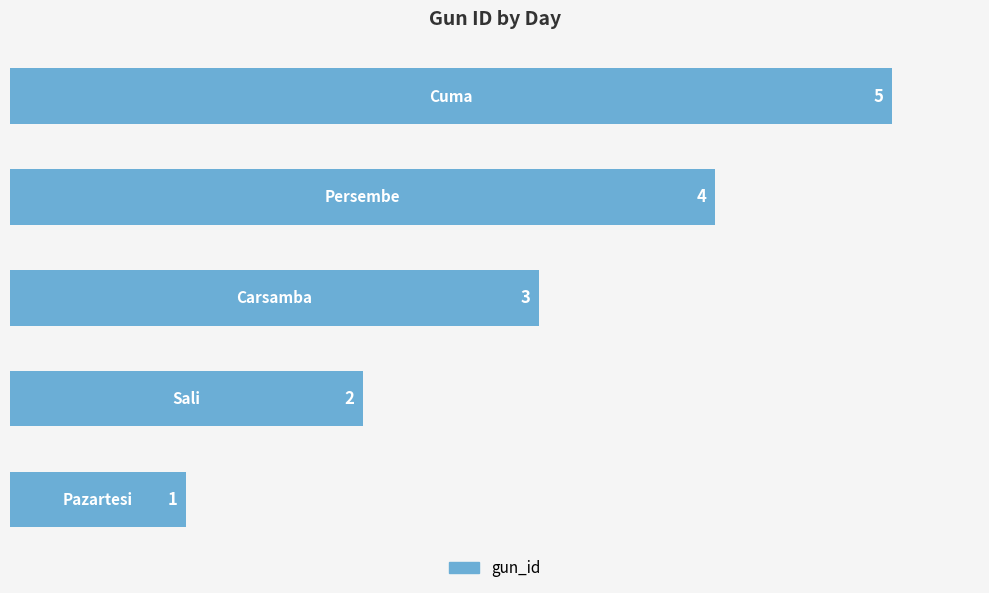

Count the values in the range 2 to 4.

3